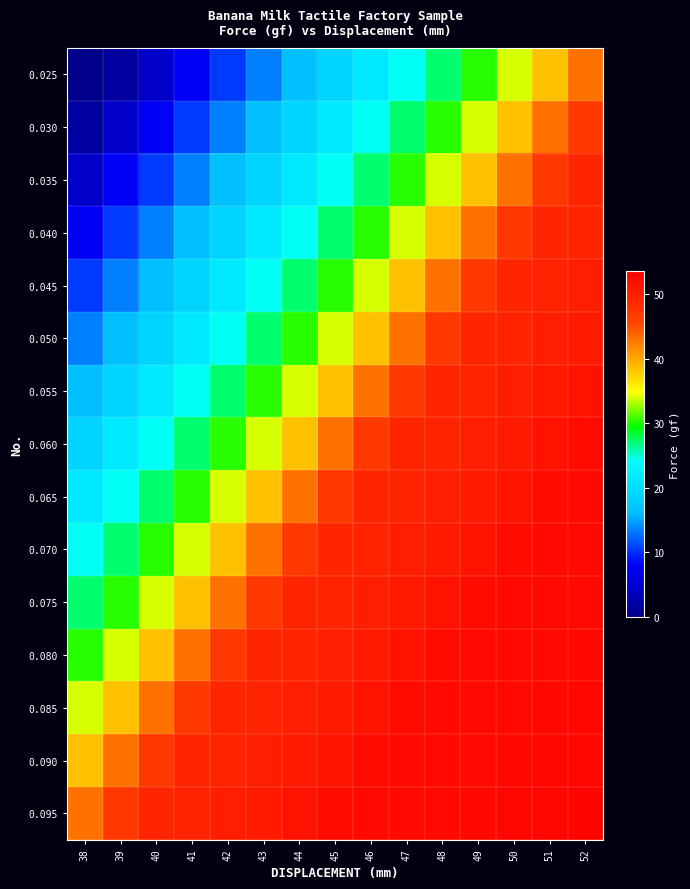

How many series are shown in this chart?

15